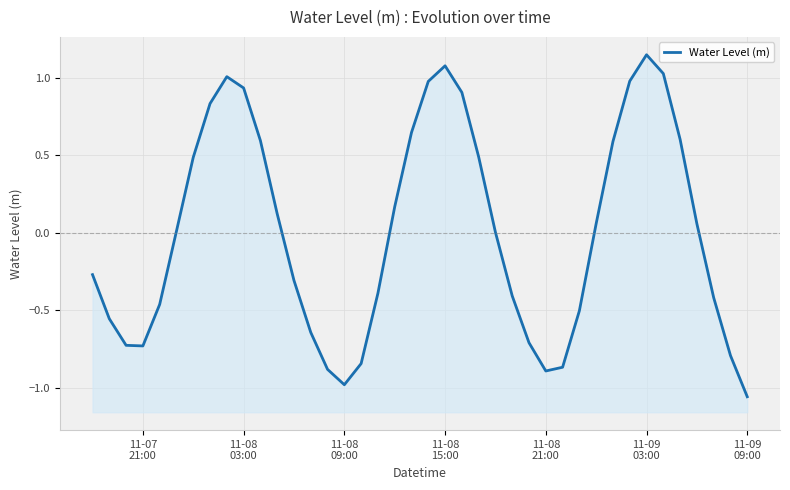

What is the difference between the maximum and minimum values?

2.2